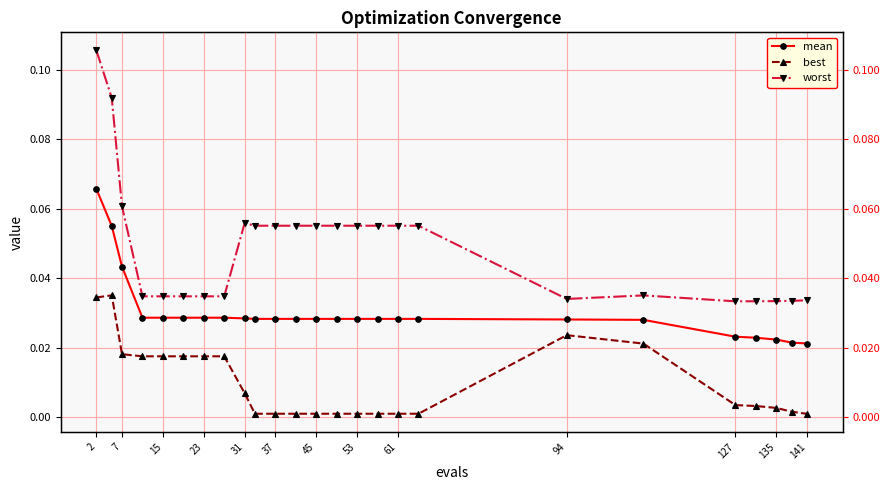

Which series has the largest total across all categories?

worst